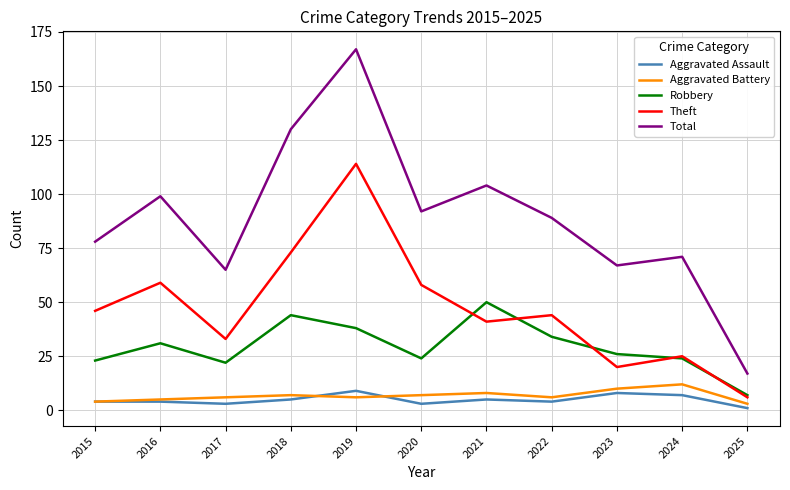

Count the number of categories in the chart.

11